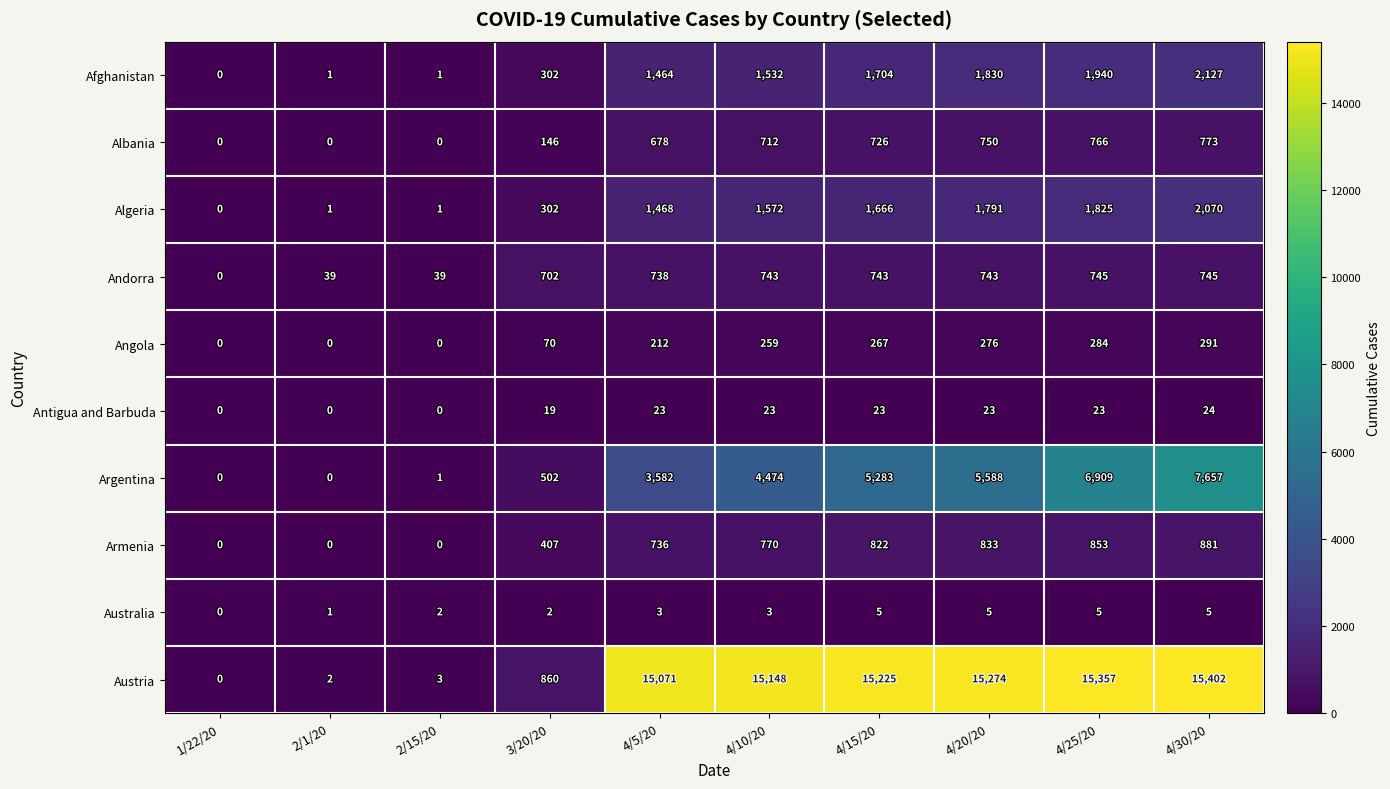

Which category has the highest value in the Albania series?

4/30/20